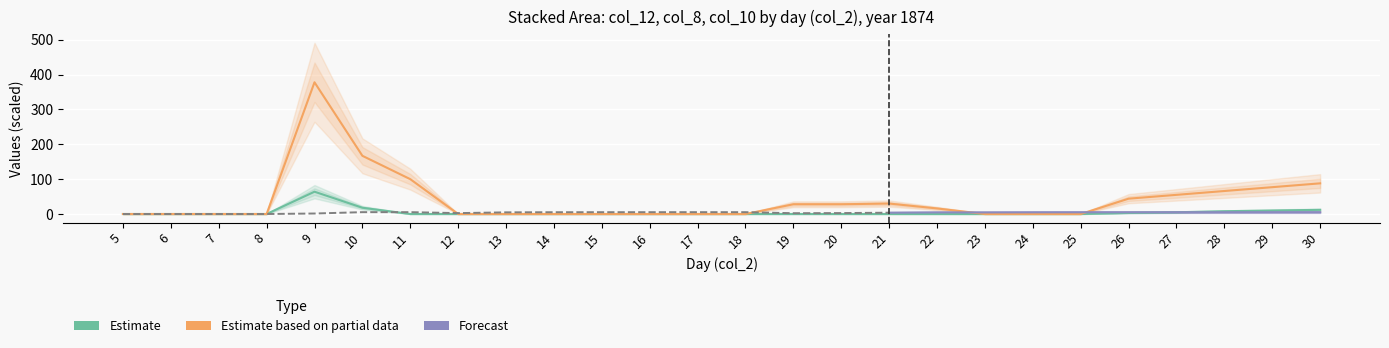

Which series has the largest range (max minus min)?

col_10